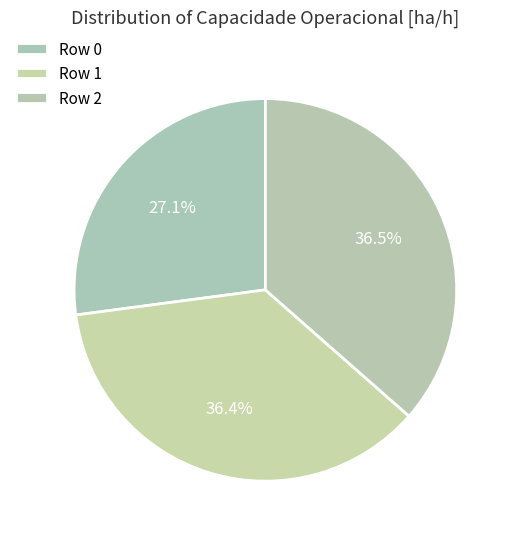

How many slices are in this pie chart?

3